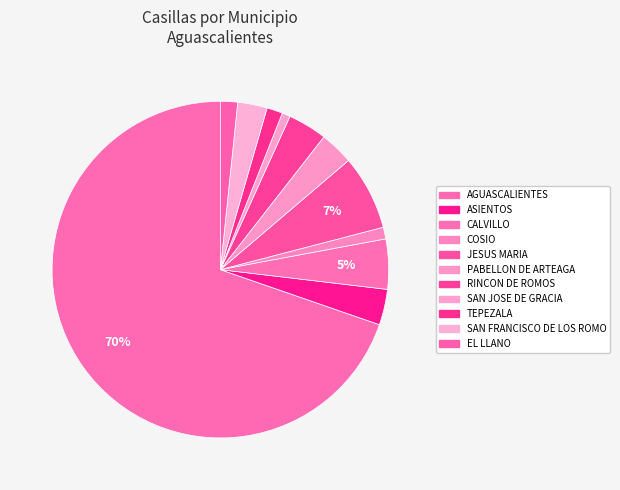

Combined, do ASIENTOS and TEPEZALA account for over 50%?

No